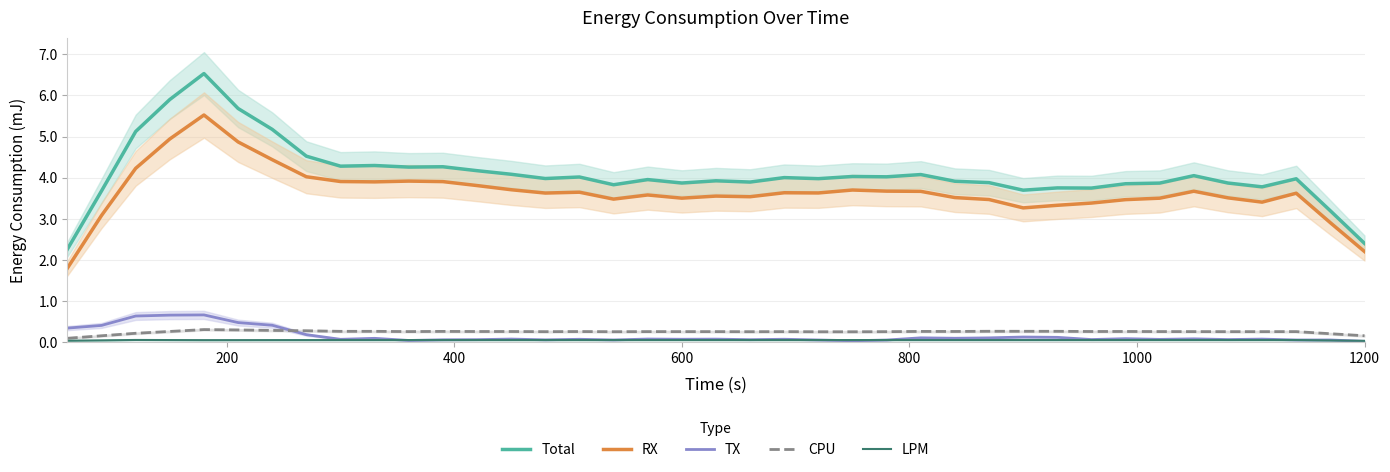

What is the maximum value for RX?

5.5